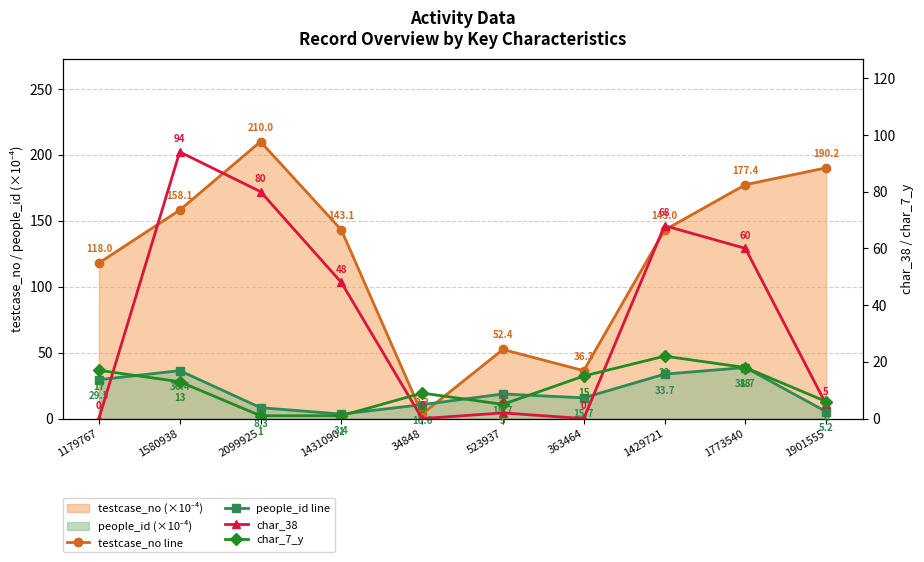

Reading left to right, extract all data points from this chart.

testcase_no line: 118.0	158.1	210.0	143.1	3.5	52.4	36.3	143.0	177.4	190.2
people_id line: 29.5	36.4	8.3	3.4	10.6	18.7	15.7	33.7	38.7	5.2
char_38: 0.0	94.0	80.0	48.0	0.0	2.0	0.0	68.0	60.0	5.0
char_7_y: 17.0	13.0	1.0	1.0	9.0	5.0	15.0	22.0	18.0	6.0